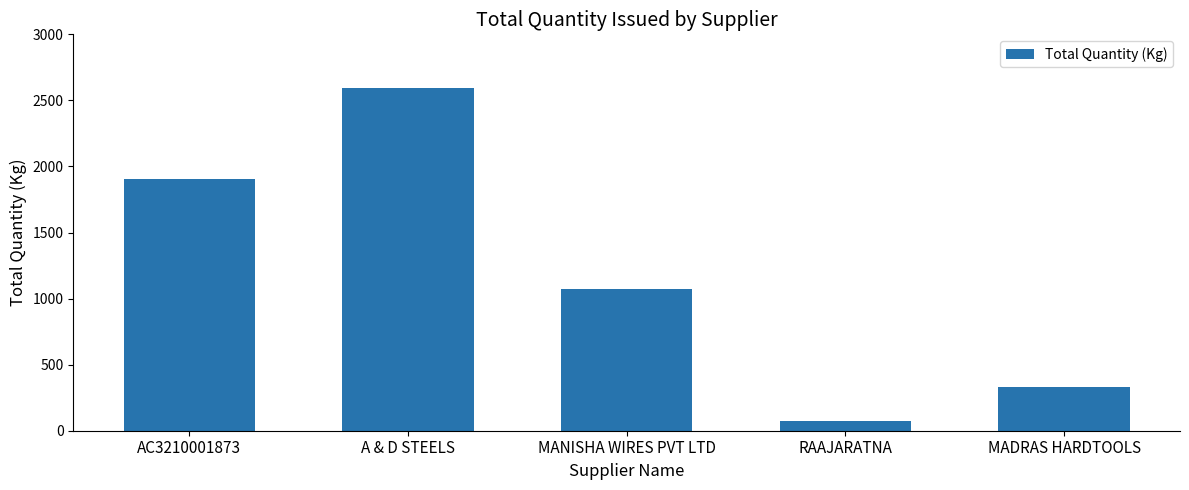

True or false: the data shows 1273.5 at A & D STEELS.

False